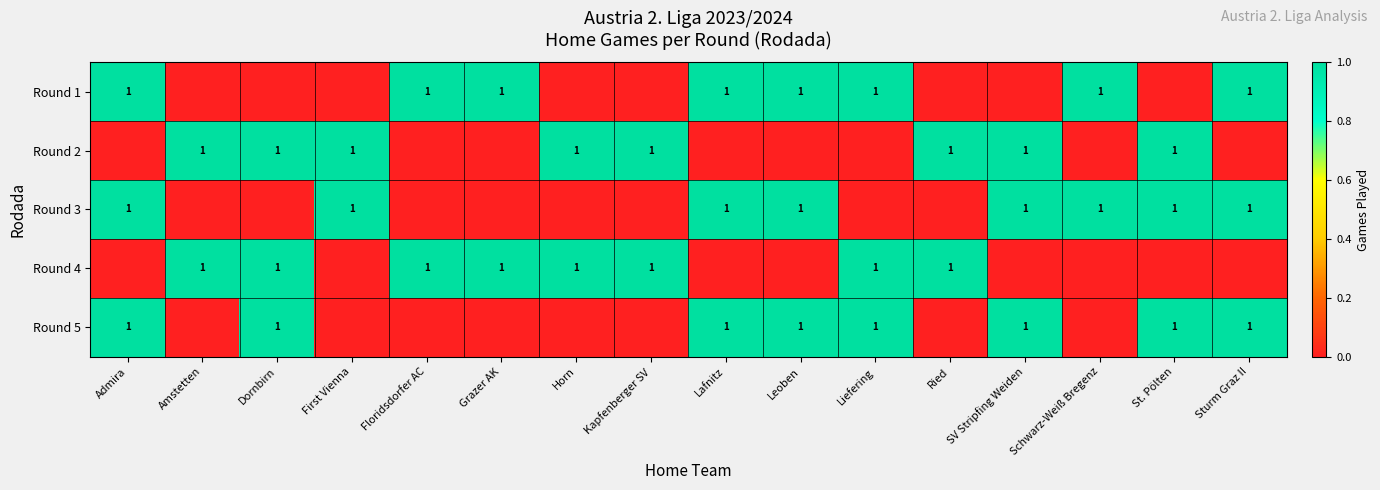

What is the spread (max minus min) of values at Amstetten?

1